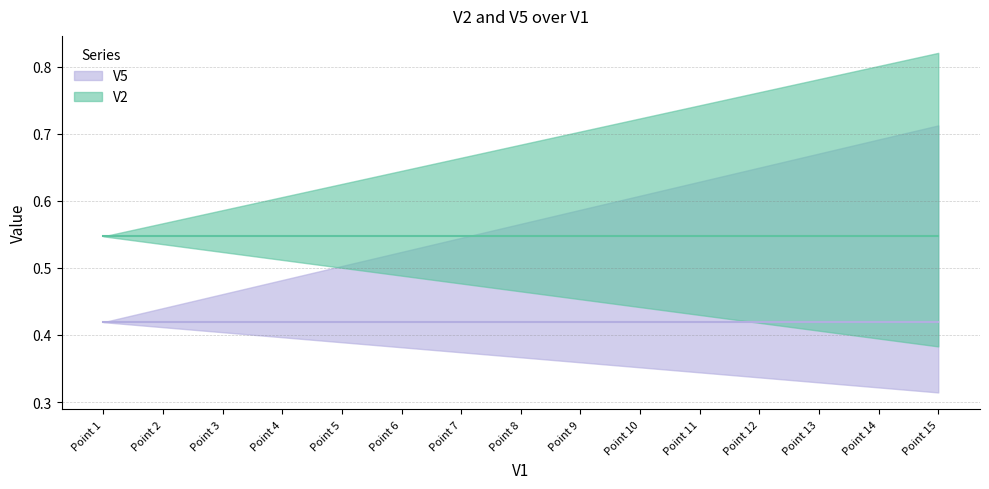

Which series has the largest range (max minus min)?

V2